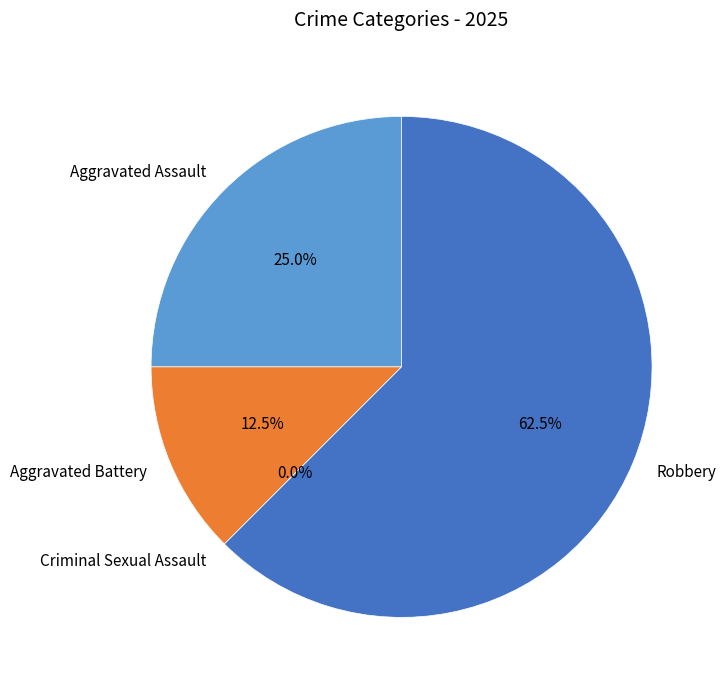

Is there a majority slice in this chart?

Yes